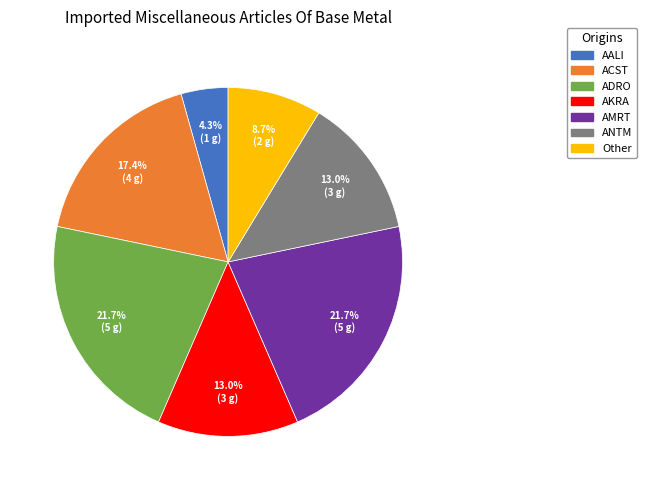

Is there a majority slice in this chart?

No